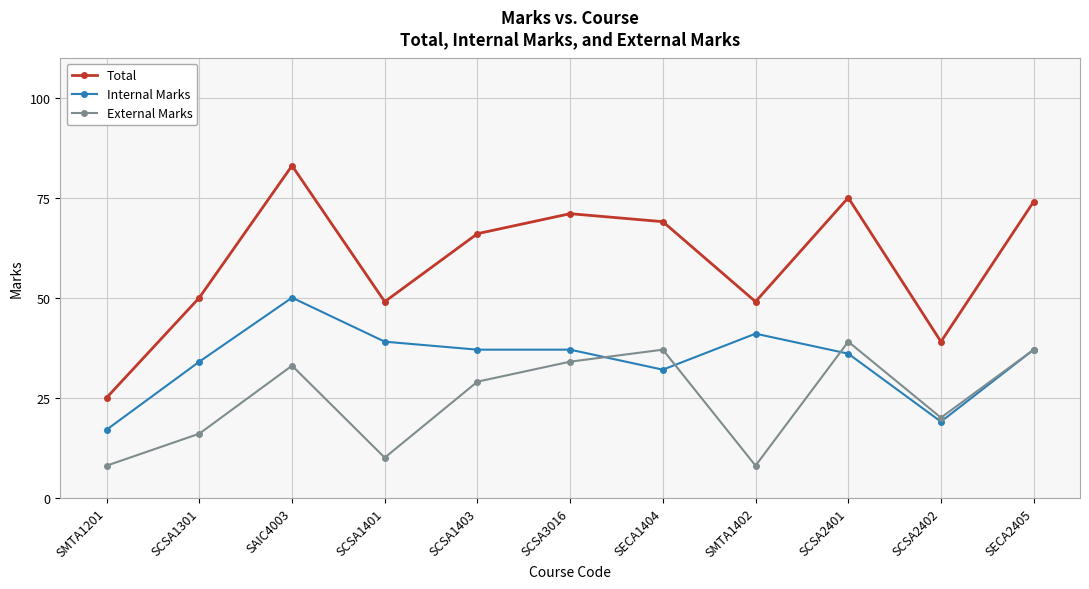

What is the value of the Total point at the 4th from the left?

49